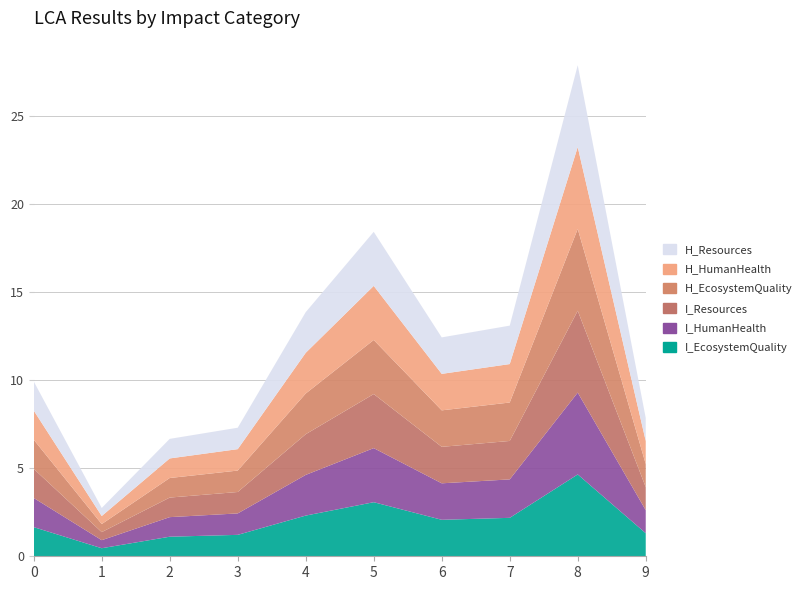

Reading left to right, transcribe all the data shown in this chart.

I_EcosystemQuality: 0=1.7	1=0.5	2=1.1	3=1.2	4=2.3	5=3.1	6=2.1	7=2.2	8=4.6	9=1.3
I_HumanHealth: 0=1.7	1=0.5	2=1.1	3=1.2	4=2.3	5=3.1	6=2.1	7=2.2	8=4.6	9=1.3
I_Resources: 0=1.7	1=0.5	2=1.1	3=1.2	4=2.3	5=3.1	6=2.1	7=2.2	8=4.6	9=1.3
H_EcosystemQuality: 0=1.7	1=0.5	2=1.1	3=1.2	4=2.3	5=3.1	6=2.1	7=2.2	8=4.6	9=1.3
H_HumanHealth: 0=1.7	1=0.5	2=1.1	3=1.2	4=2.3	5=3.1	6=2.1	7=2.2	8=4.6	9=1.3
H_Resources: 0=1.7	1=0.5	2=1.1	3=1.2	4=2.3	5=3.1	6=2.1	7=2.2	8=4.6	9=1.3